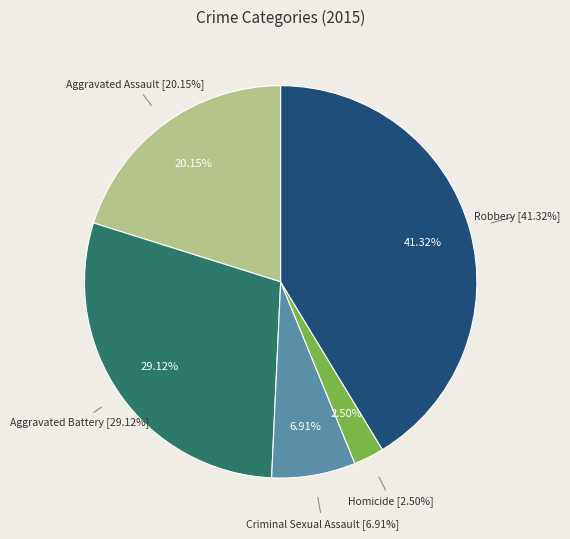

To the nearest percent, what percentage of the pie is Homicide?

2%